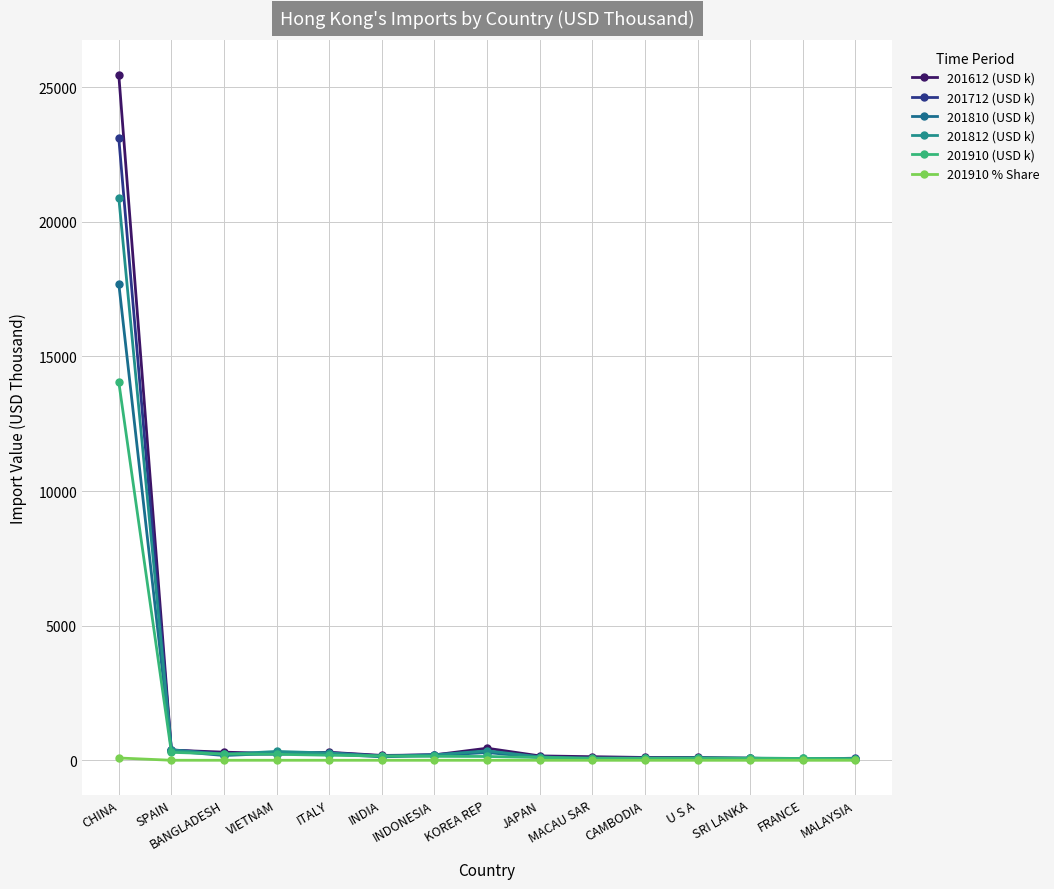

True or false: 201810 (USD k) and 201812 (USD k) intersect in this chart.

False